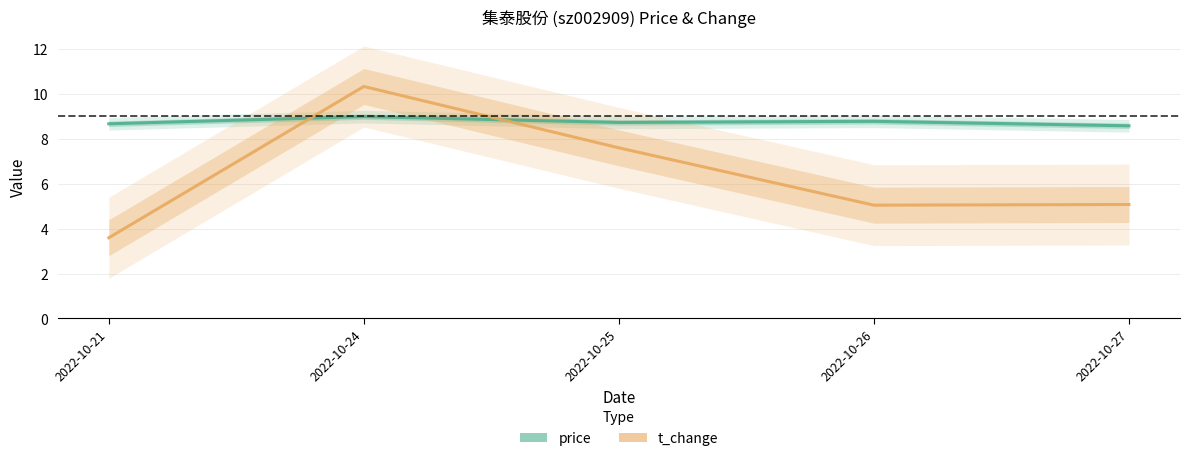

How many intersections are there between price and t_change?

2